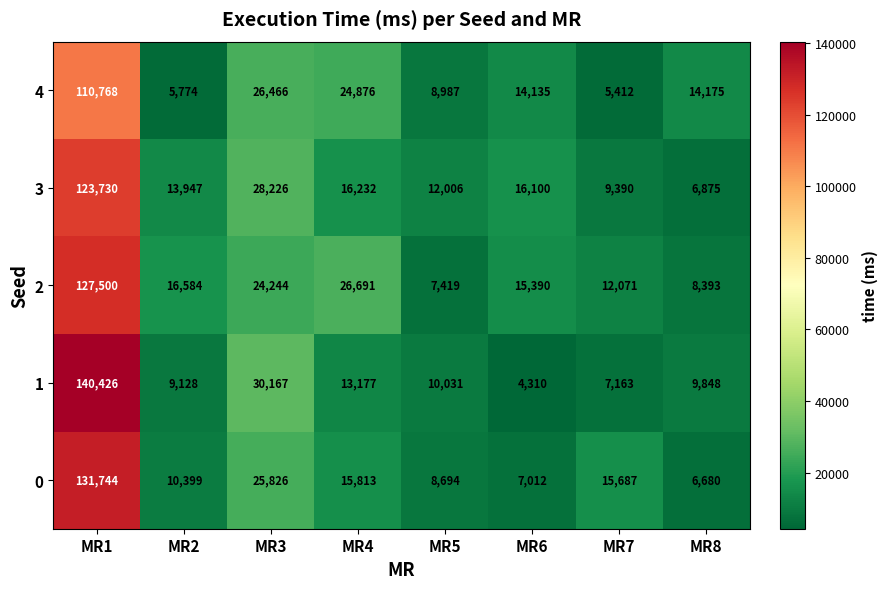

At which label does 3 reach its minimum?

MR8